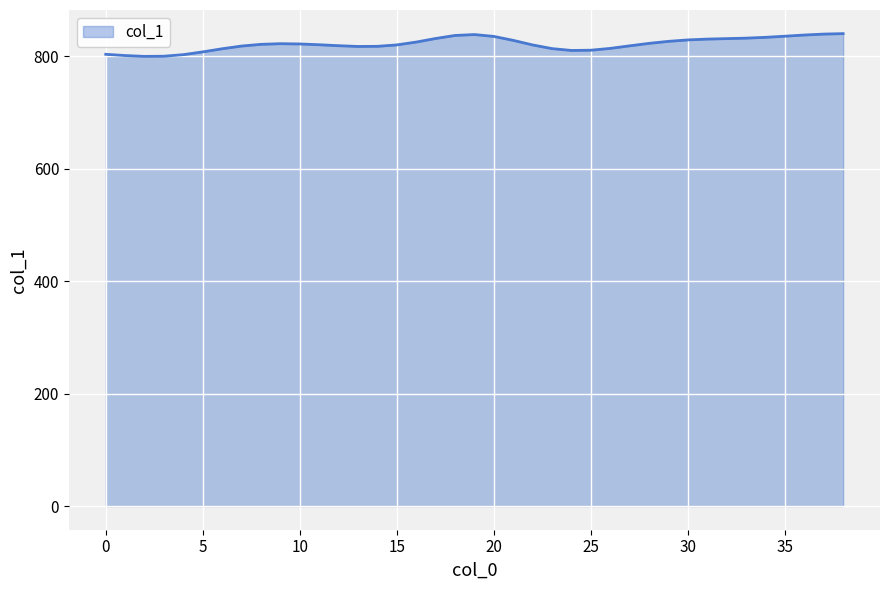

What is the maximum value shown in the chart?

839.9